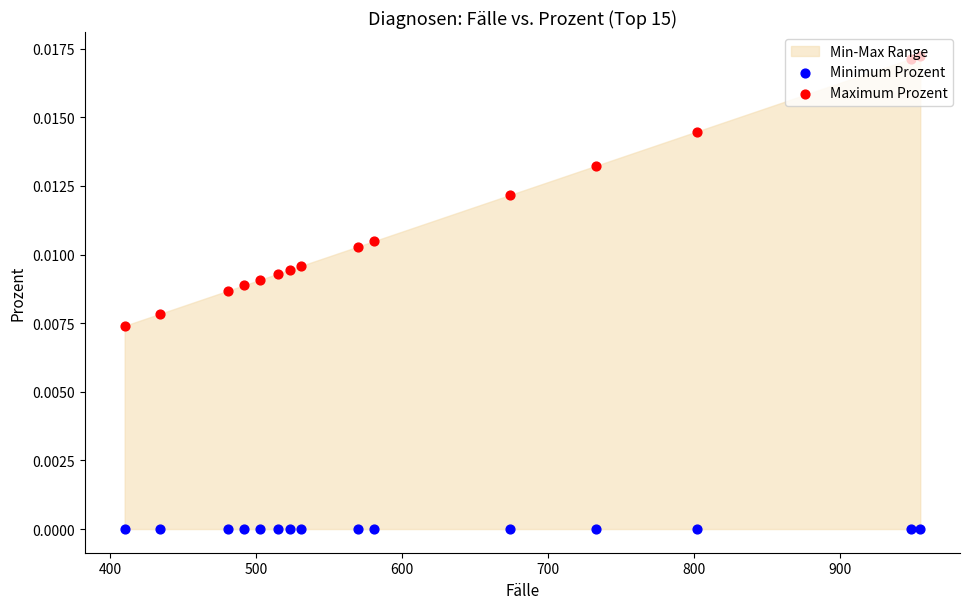

Is the value of Maximum Prozent at 1000 greater than the value of Minimum Prozent at 12?

Yes